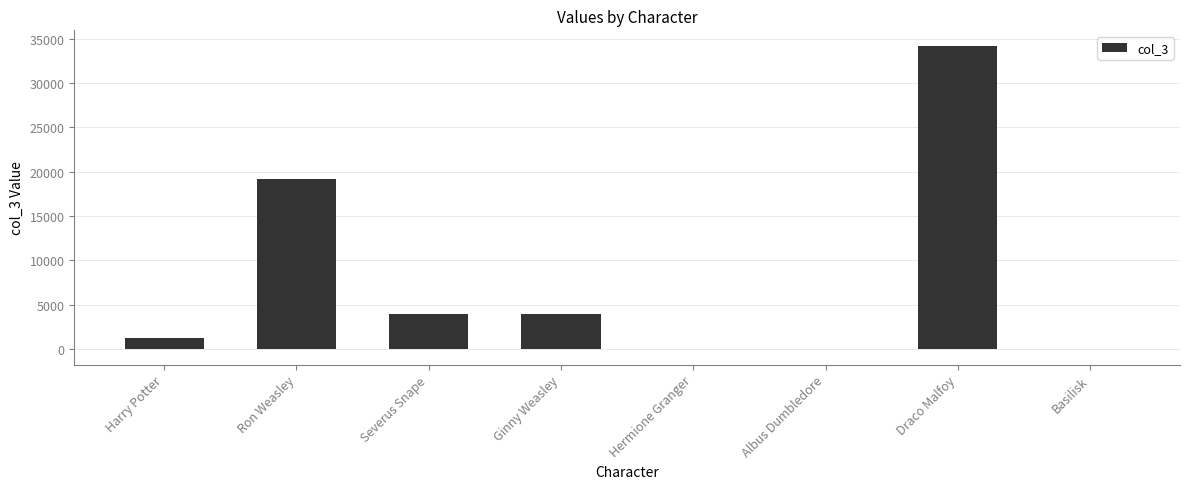

What is the sum of all values?

62713.8